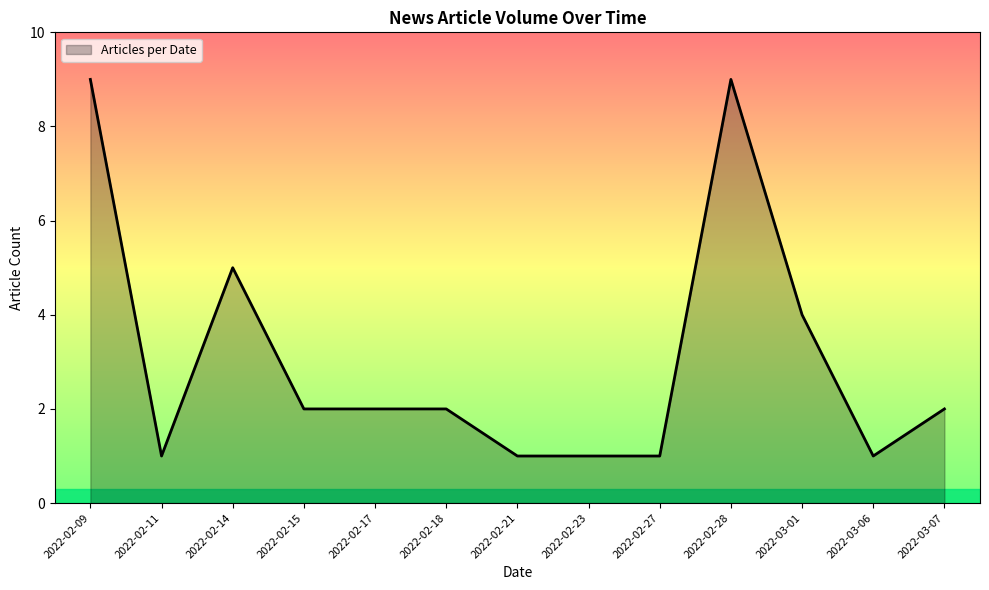

Which has a higher value, 2022-02-17 or 2022-02-21?

2022-02-17